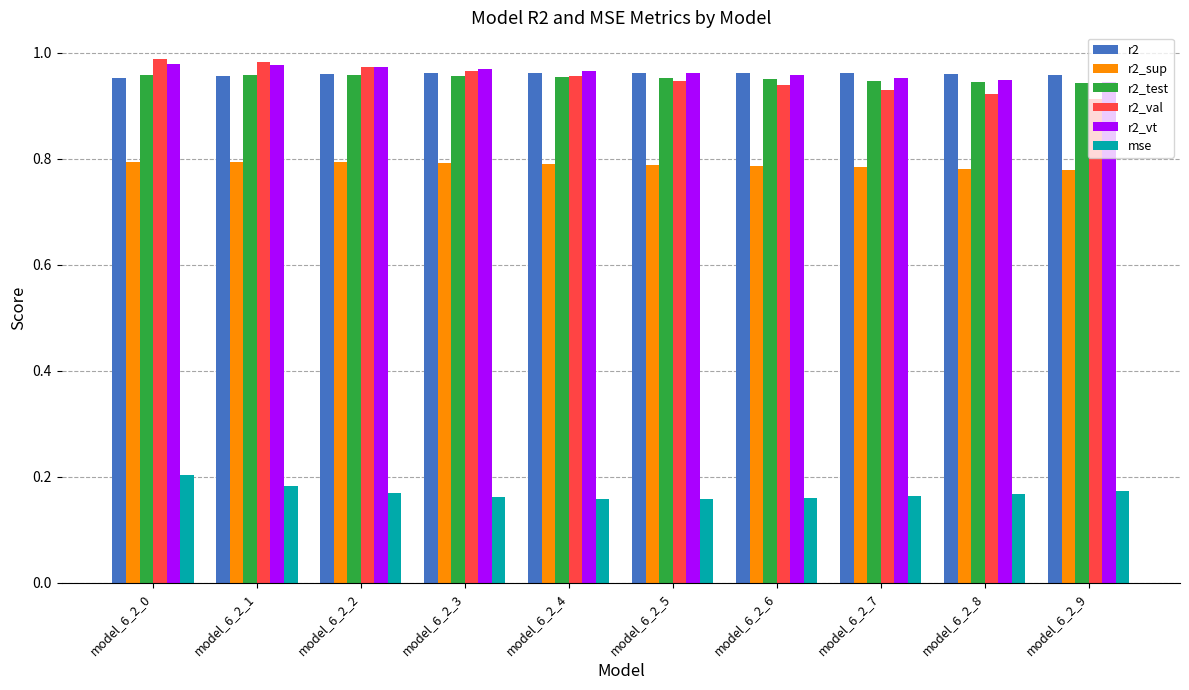

At how many categories does at least one series exceed 0?

10